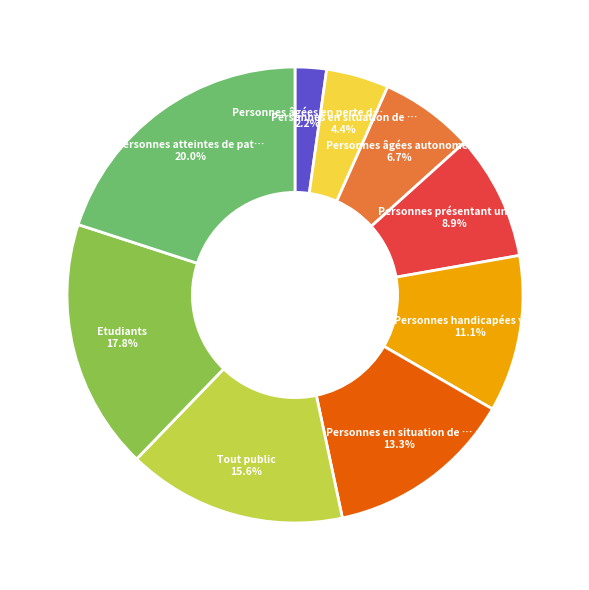

Is there any slice that represents more than half of the pie?

No